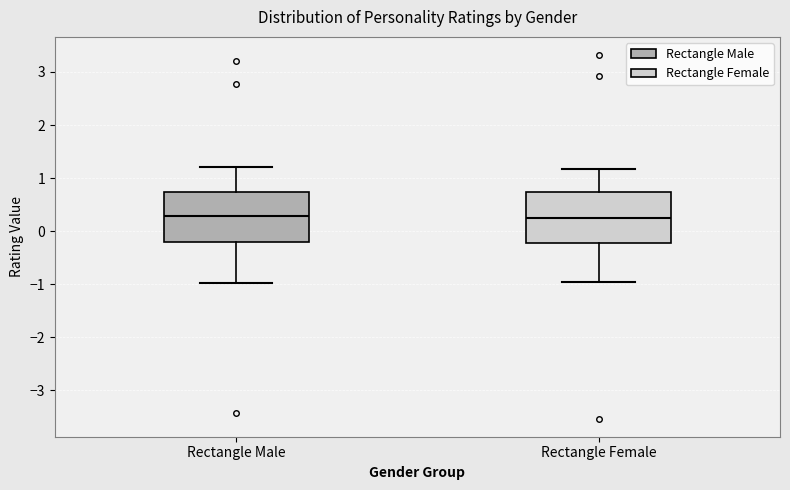

Reading left to right, transcribe this box plot: for each box, give where its median line is, the range the box spans, and where its two whiskers end, as read against the y-axis. The values are not printed on the chart, so give them approximately, as read against the axis.

Rectangle Male: median 0.3, box -0.2 to 0.7, whiskers -1.0 to 1.2
Rectangle Female: median 0.2, box -0.2 to 0.7, whiskers -1.0 to 1.2